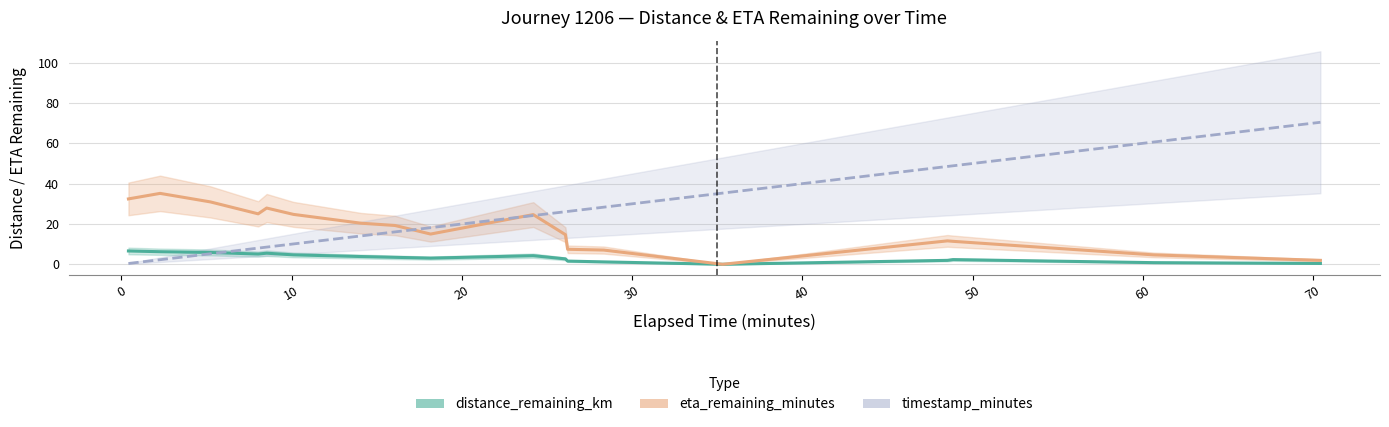

True or false: eta_remaining_minutes has more than 0 interior local peaks.

True